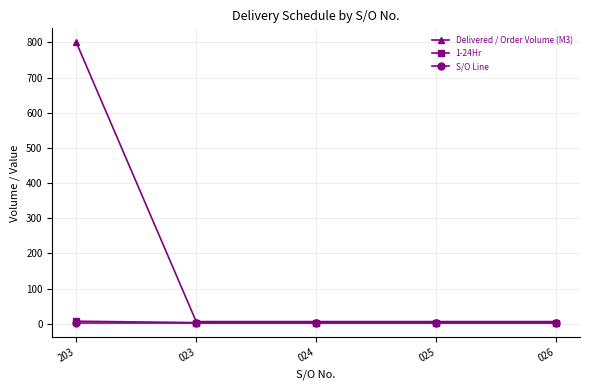

What is the smallest value displayed?

1